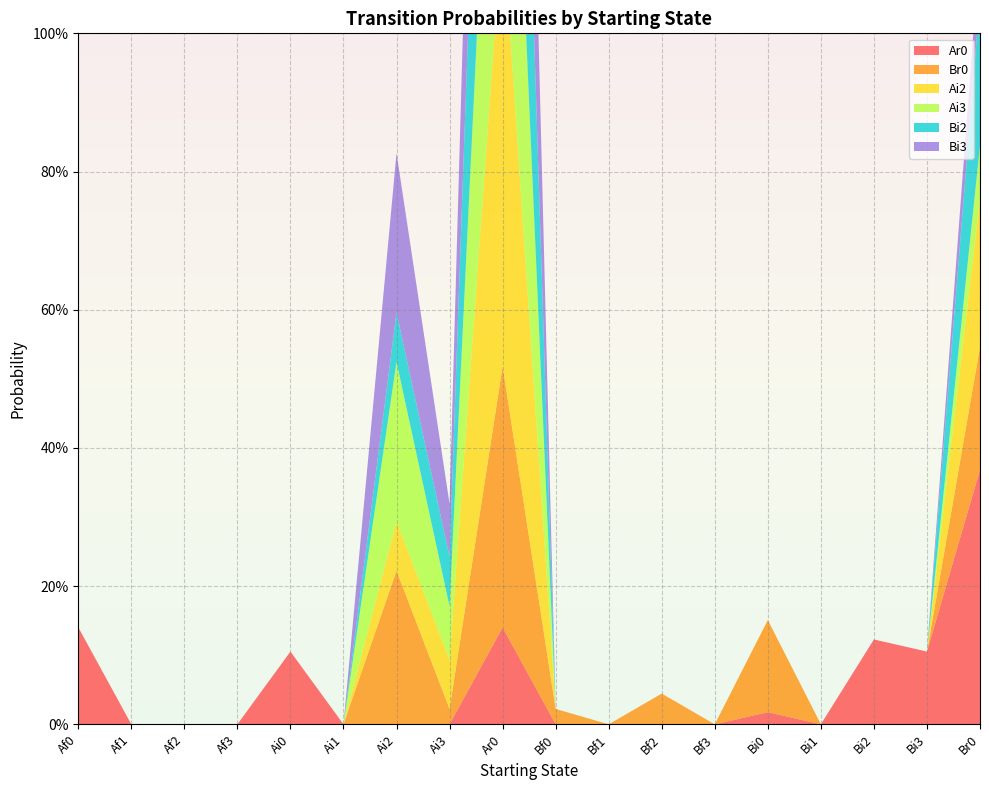

Reading right to left, extract all data points from this chart.

Ar0: 0.4	0.1	0.1	0.0	0.0	0.0	0.0	0.0	0.0	0.1	0.0	0.0	0.0	0.1	0.0	0.0	0.0	0.1
Br0: 0.2	0.0	0.0	0.0	0.1	0.0	0.0	0.0	0.0	0.4	0.0	0.2	0.0	0.0	0.0	0.0	0.0	0.0
Ai2: 0.2	0.0	0.0	0.0	0.0	0.0	0.0	0.0	0.0	0.6	0.1	0.1	0.0	0.0	0.0	0.0	0.0	0.0
Ai3: 0.1	0.0	0.0	0.0	0.0	0.0	0.0	0.0	0.0	0.6	0.1	0.2	0.0	0.0	0.0	0.0	0.0	0.0
Bi2: 0.2	0.0	0.0	0.0	0.0	0.0	0.0	0.0	0.0	0.6	0.1	0.1	0.0	0.0	0.0	0.0	0.0	0.0
Bi3: 0.1	0.0	0.0	0.0	0.0	0.0	0.0	0.0	0.0	0.6	0.1	0.2	0.0	0.0	0.0	0.0	0.0	0.0